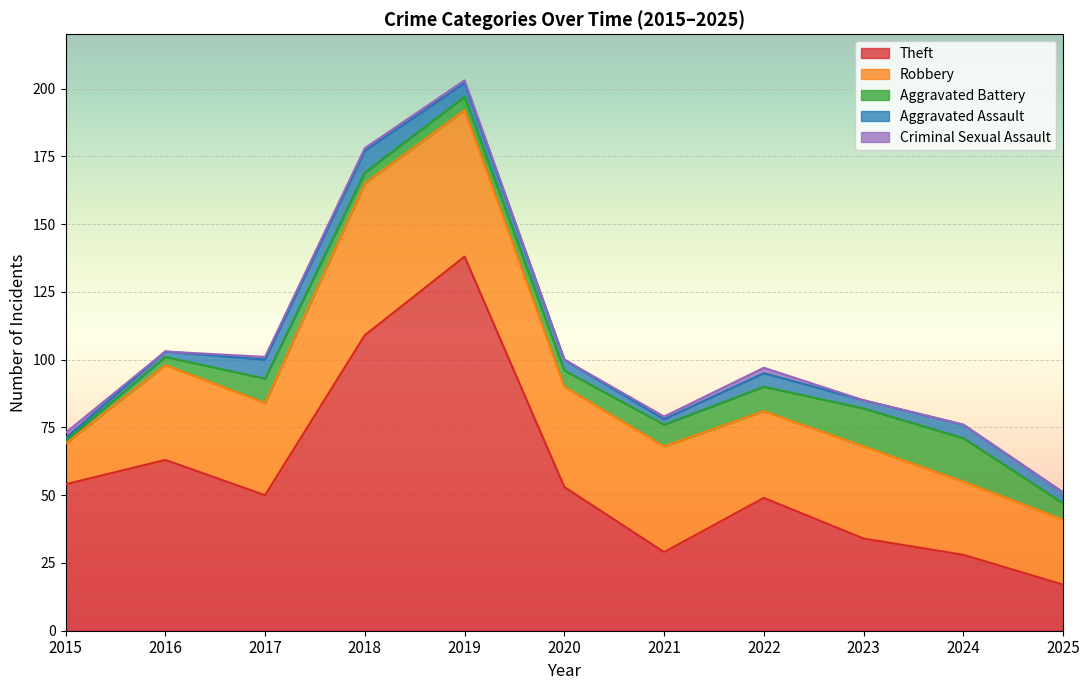

How many data points in Theft are less than 50?

5